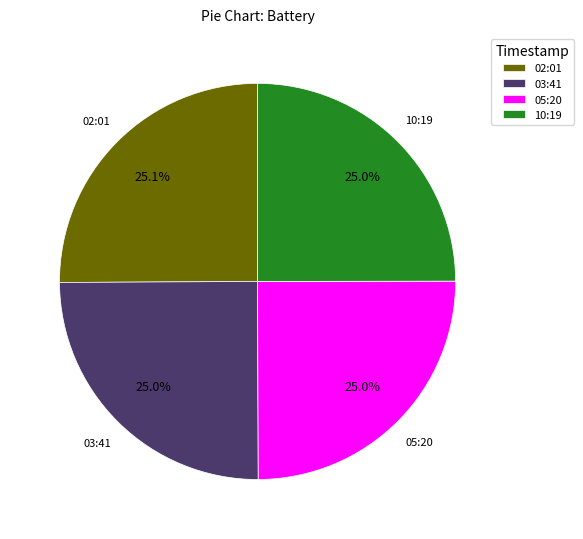

To the nearest percent, what is the average slice percentage?

25%